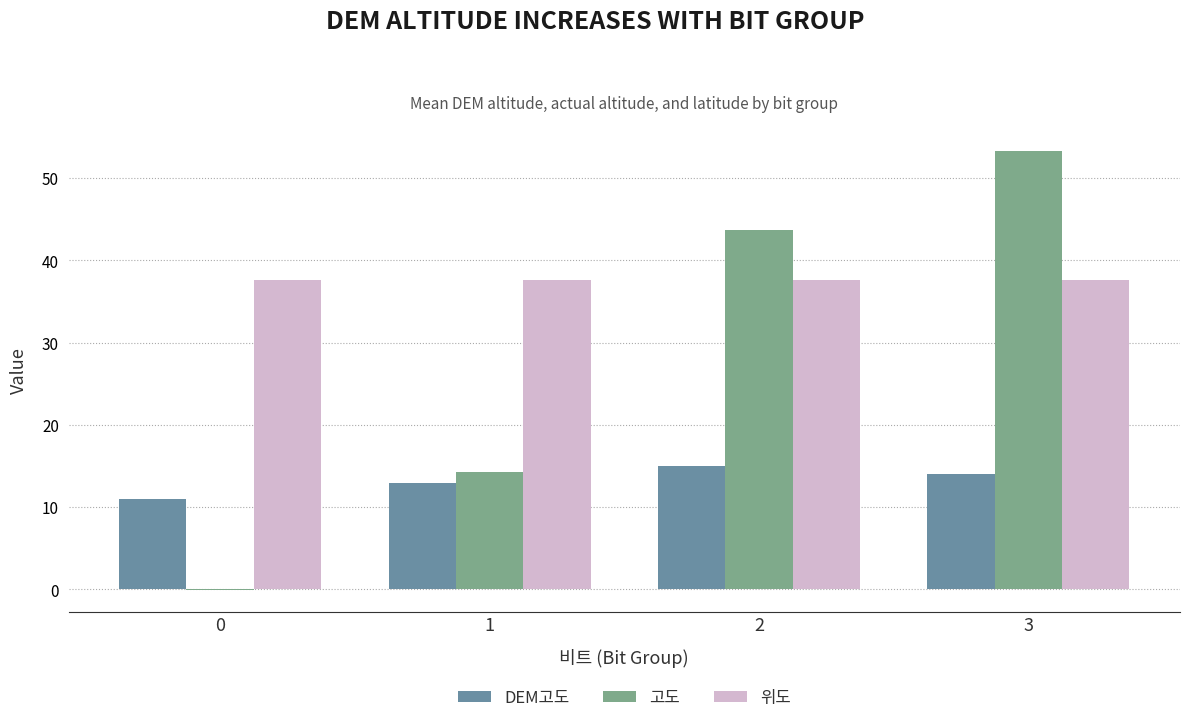

Which series changed the most between 0 and 3?

고도